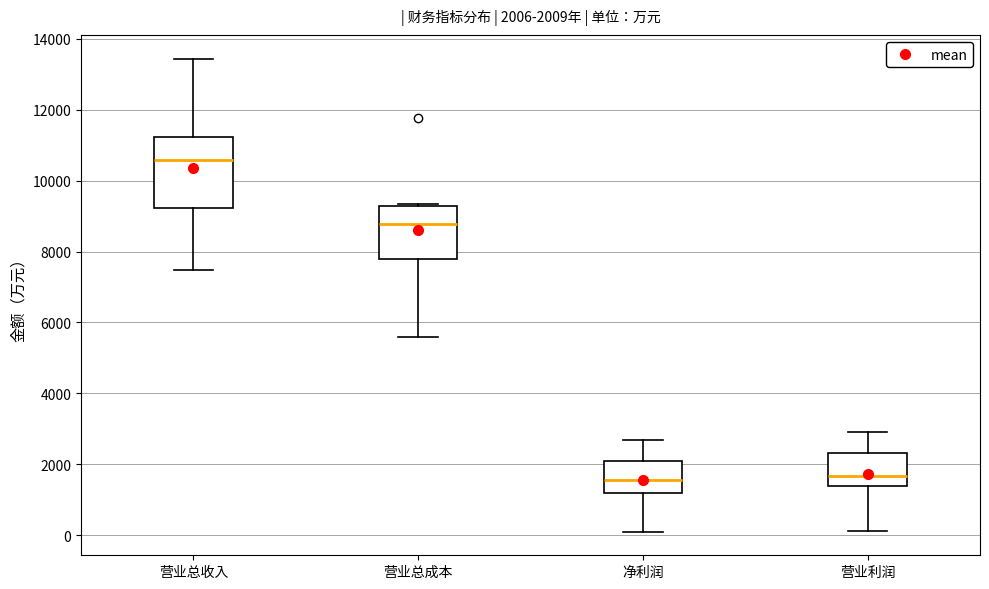

Comparing the boxes themselves (not the whiskers), which one is the tallest?

营业总收入